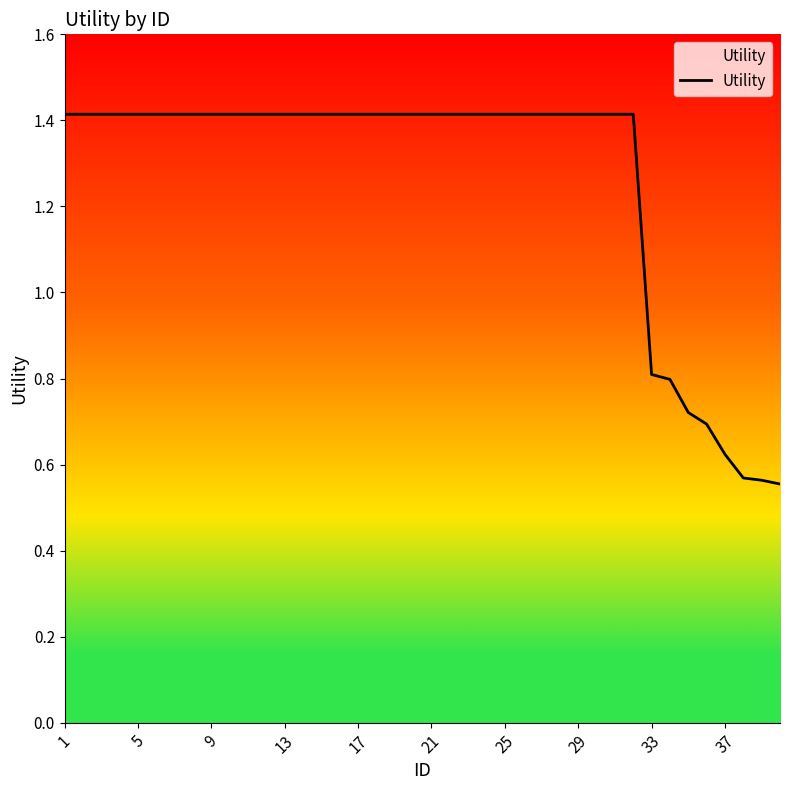

How many lines are shown in the chart?

1